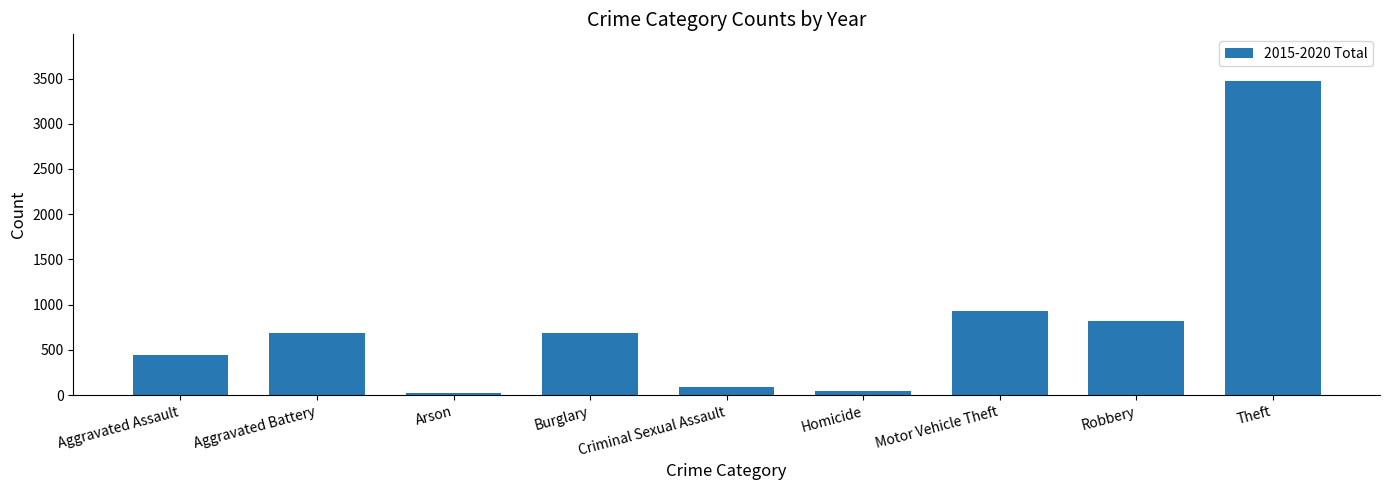

Approximately how many times larger is the value at Aggravated Battery compared to Motor Vehicle Theft?

0.7